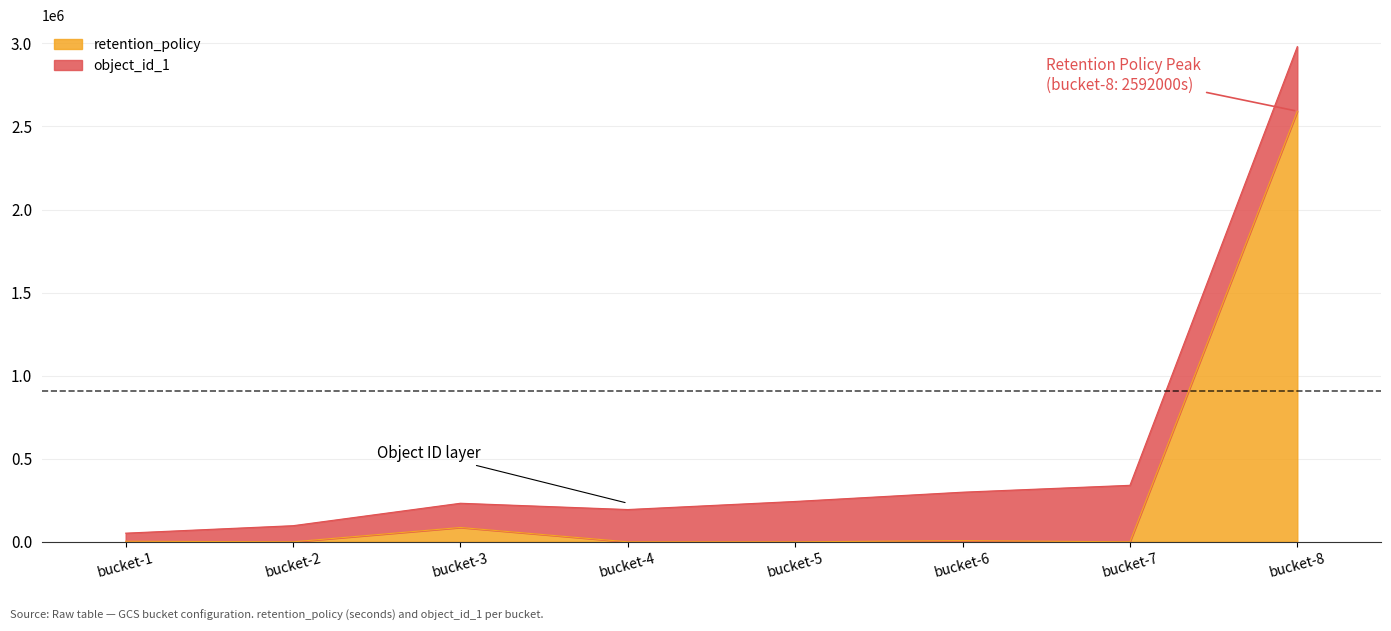

Count the number of values greater than 3600.

3